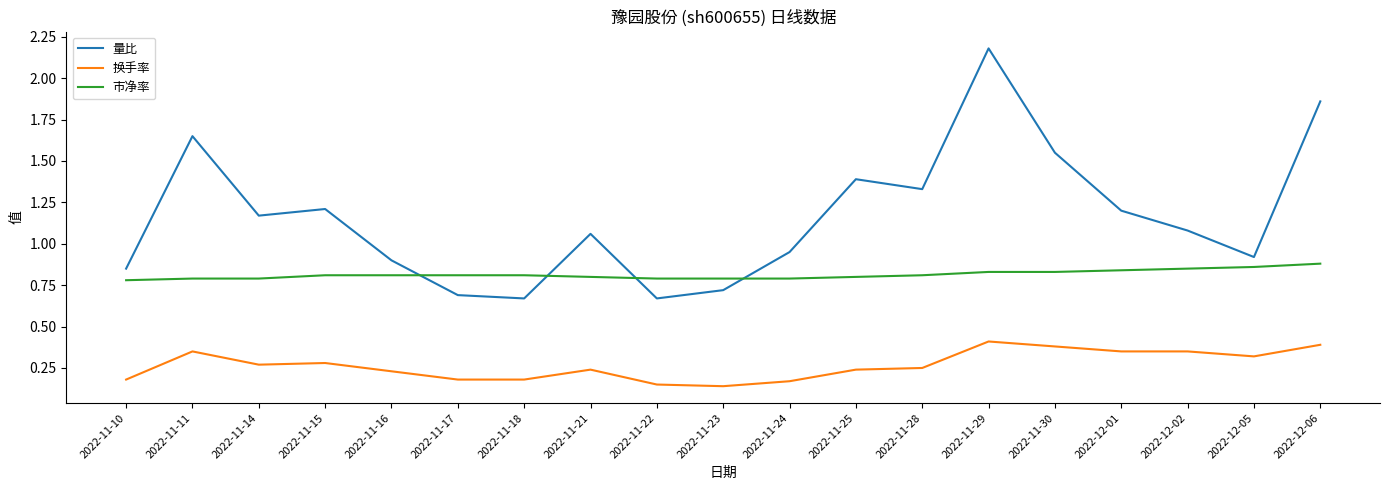

Rank the series at 2022-12-05 from highest to lowest value.

量比, 市净率, 换手率